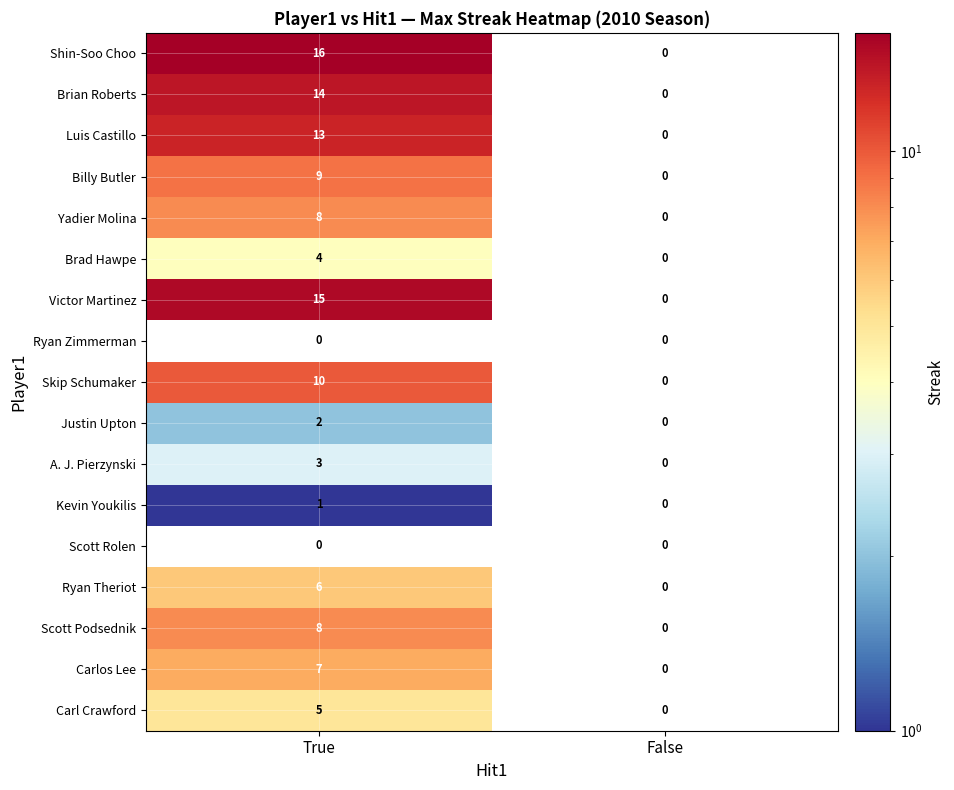

Which series has the largest total across all categories?

Shin-Soo Choo